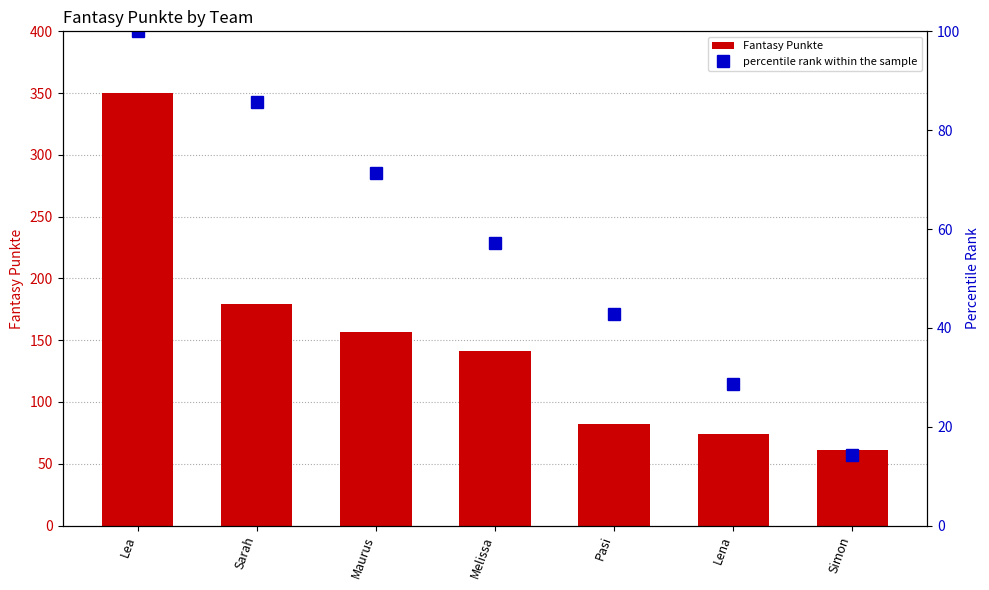

What position from the left is Pasi?

5